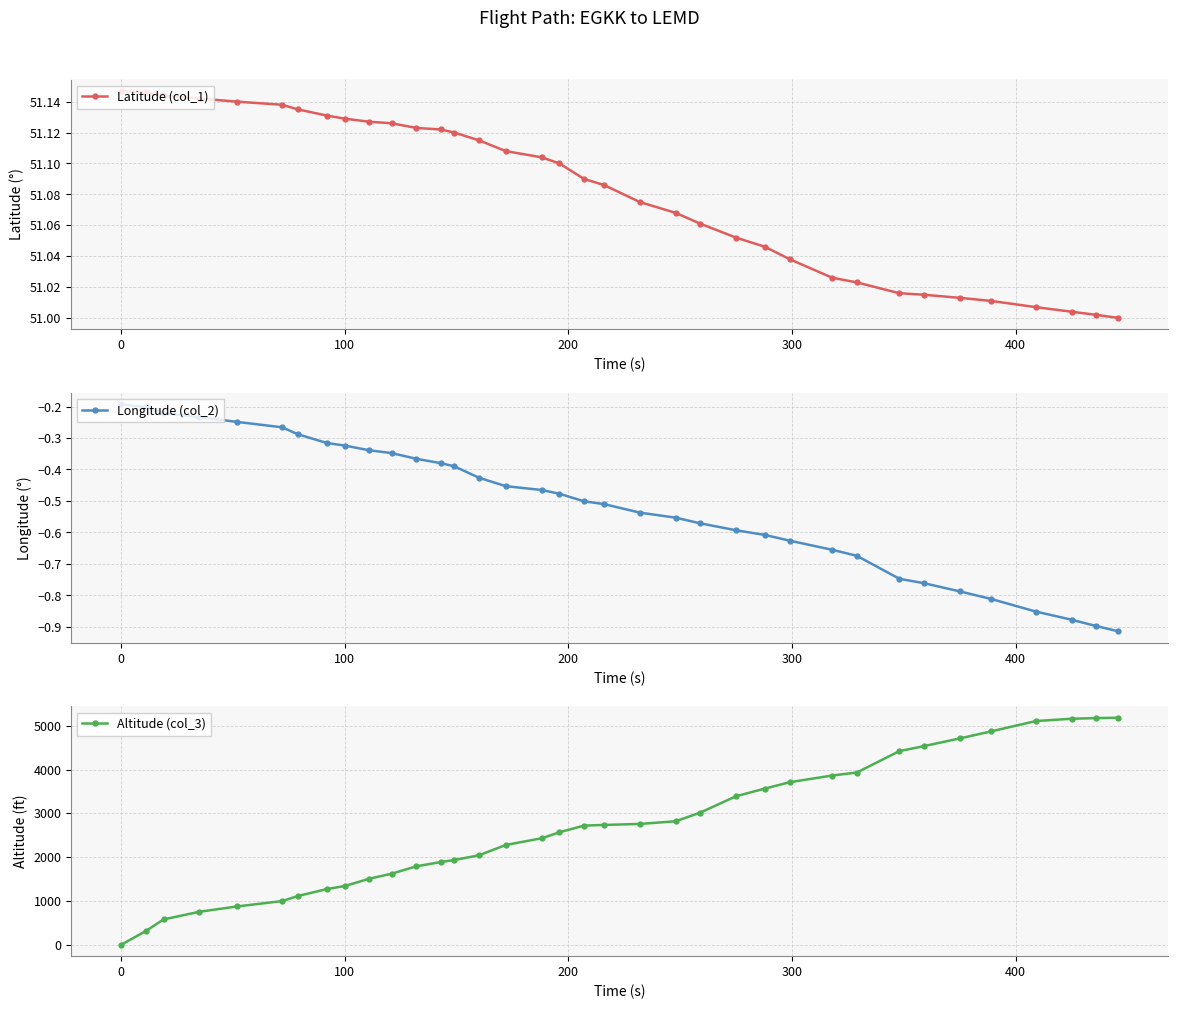

Is this an area chart (filled region under the line)?

No